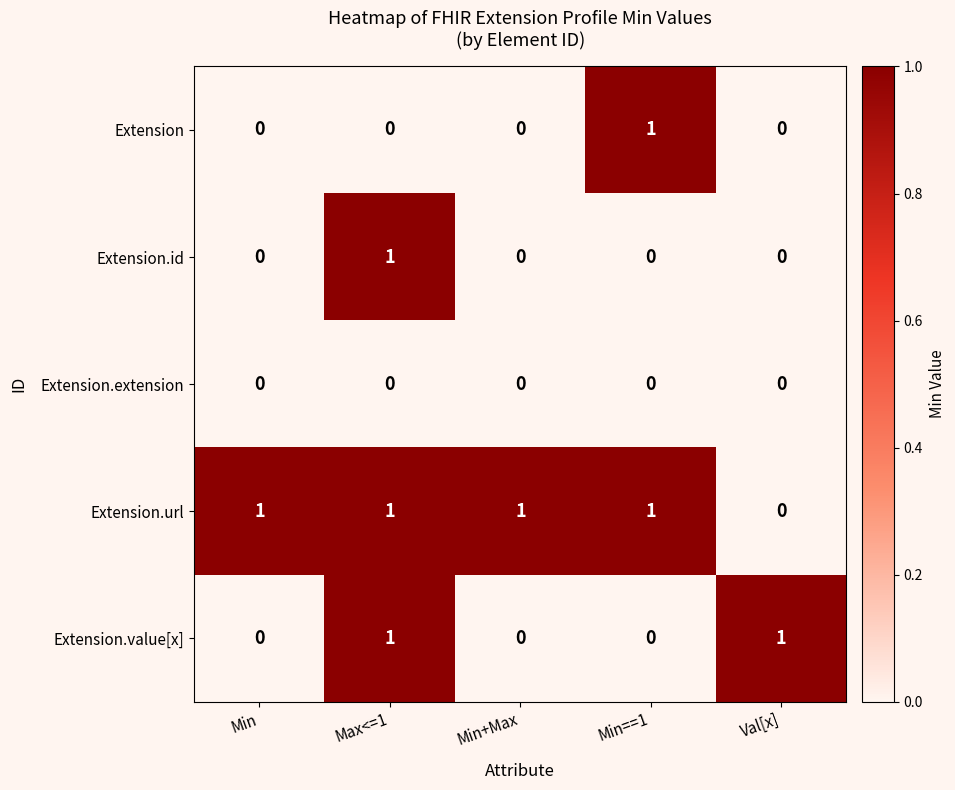

Reading left to right, extract all data points from this chart.

Extension: Min=0	Max<=1=0	Min+Max=0	Min==1=1	Val[x]=0
Extension.id: Min=0	Max<=1=1	Min+Max=0	Min==1=0	Val[x]=0
Extension.extension: Min=0	Max<=1=0	Min+Max=0	Min==1=0	Val[x]=0
Extension.url: Min=1	Max<=1=1	Min+Max=1	Min==1=1	Val[x]=0
Extension.value[x]: Min=0	Max<=1=1	Min+Max=0	Min==1=0	Val[x]=1